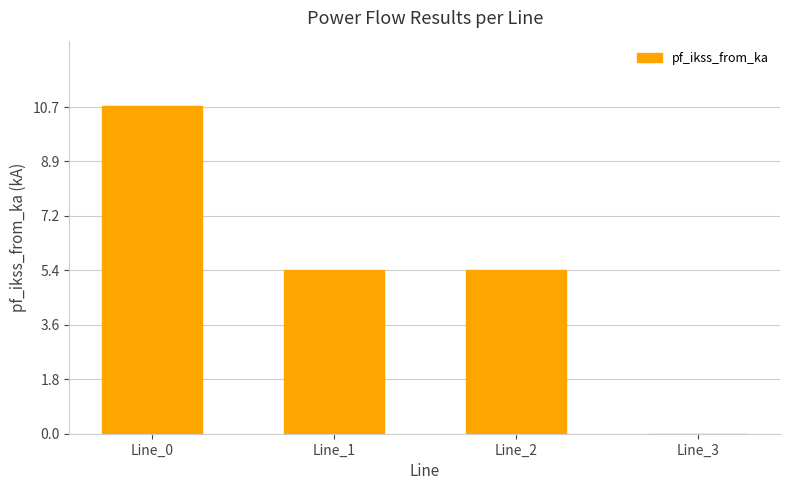

At which label does the data first exceed 5?

Line_0